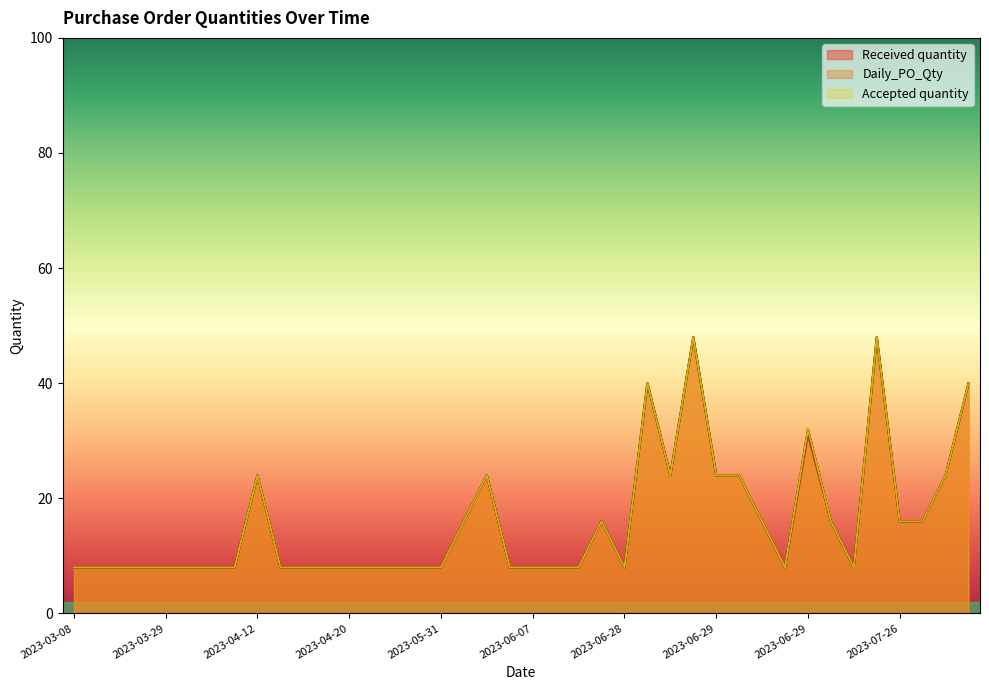

Between 2023-03-15 and 2023-03-15, which is larger?

2023-03-15